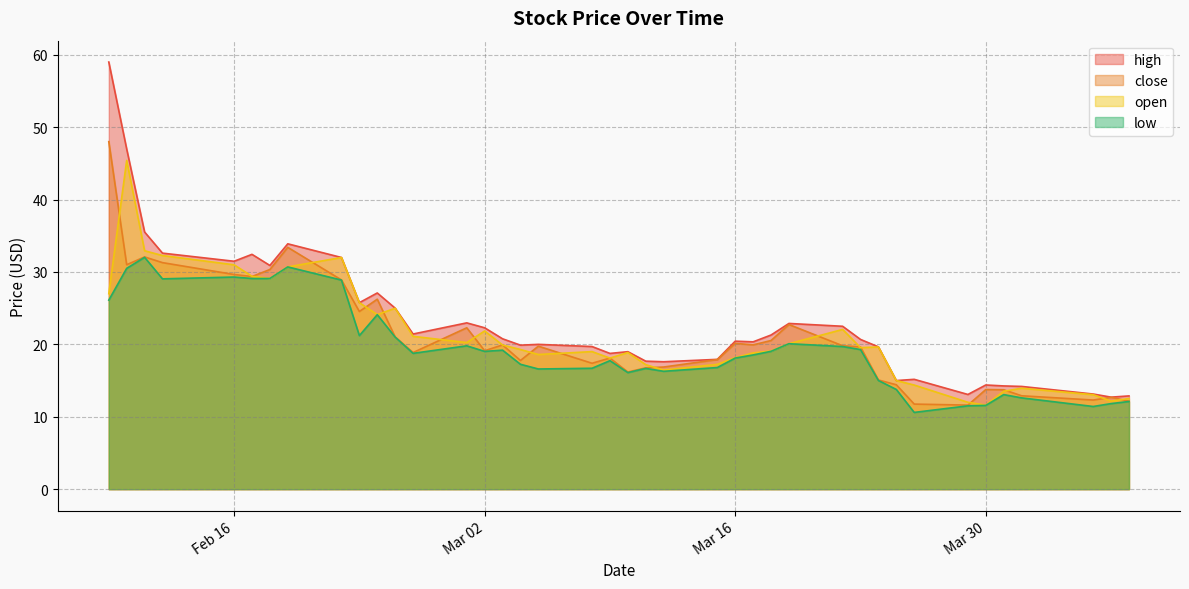

True or false: open and close intersect in this chart.

True